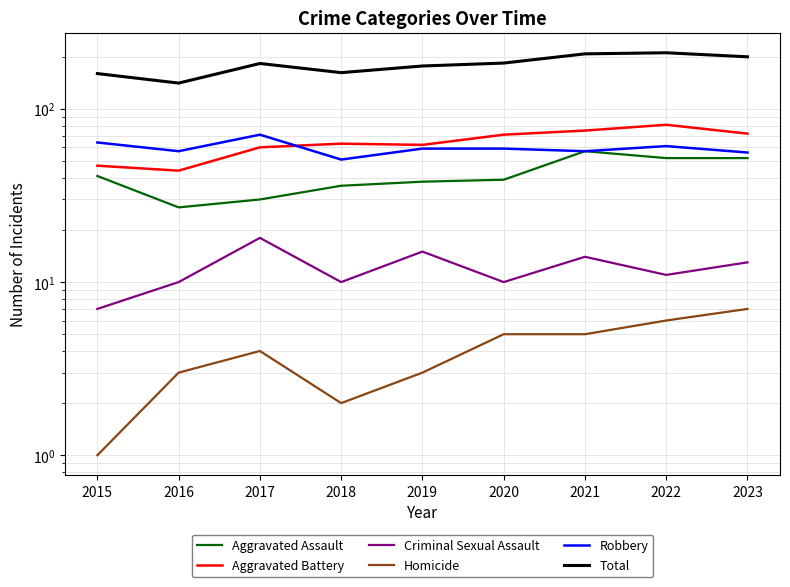

How many interior local valleys does the Homicide series have?

1